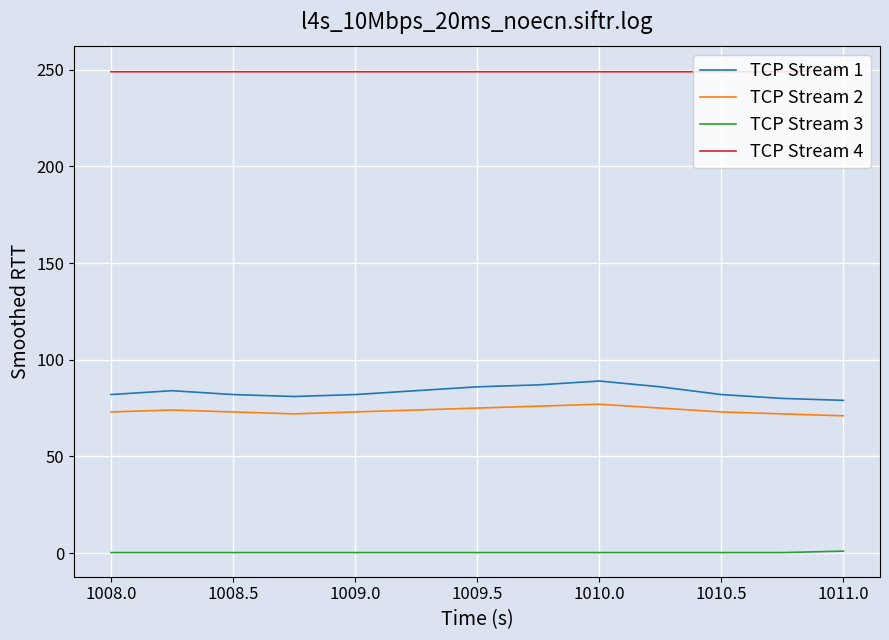

What is the maximum value for TCP Stream 2?

77.0